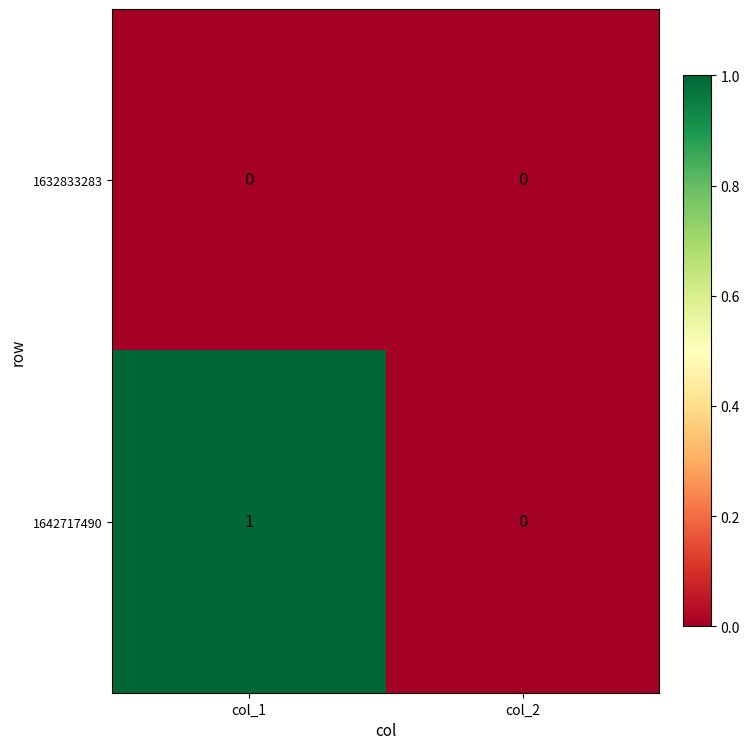

Reading left to right, what are all the values shown in this chart?

1632833283: 0	0
1642717490: 1	0